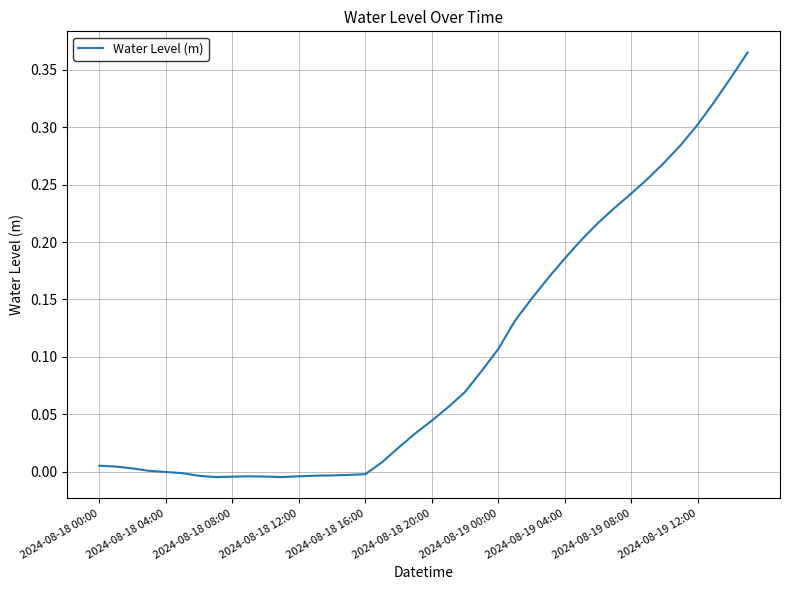

Is it true that the value at 2024-08-19 04:00 is 0.3?

False